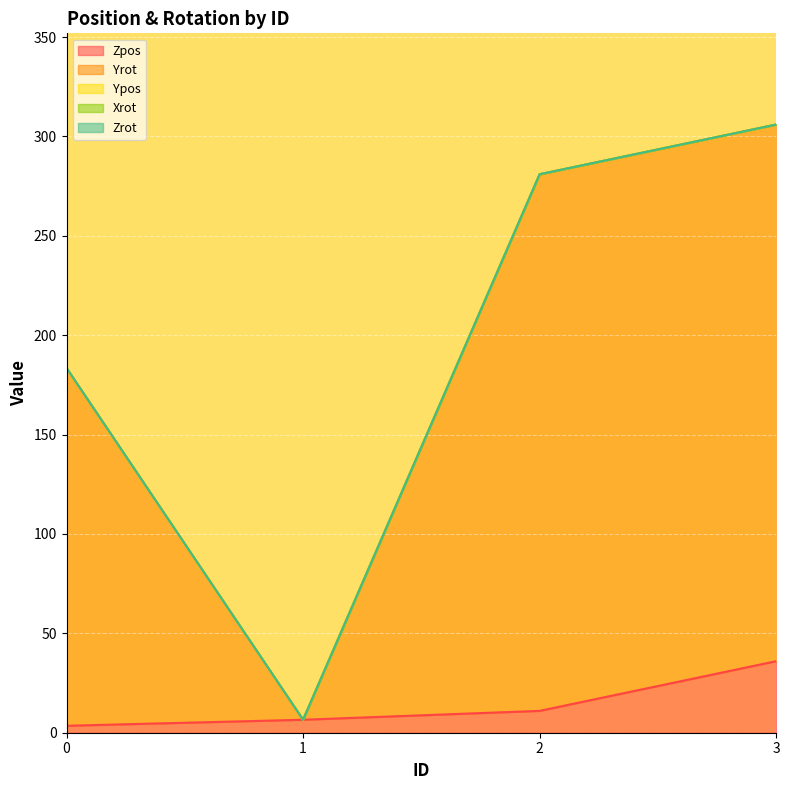

True or false: Zpos has a value of 11.0 at 2.

True